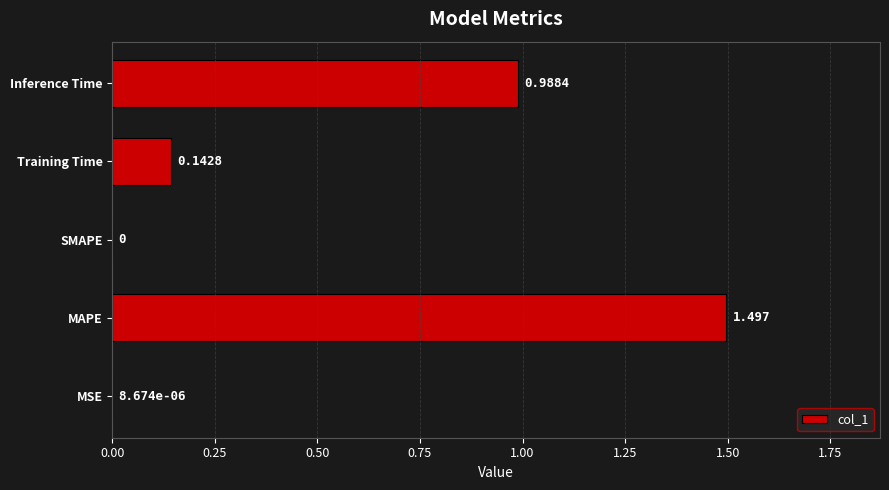

How many categories are shown in the chart?

5